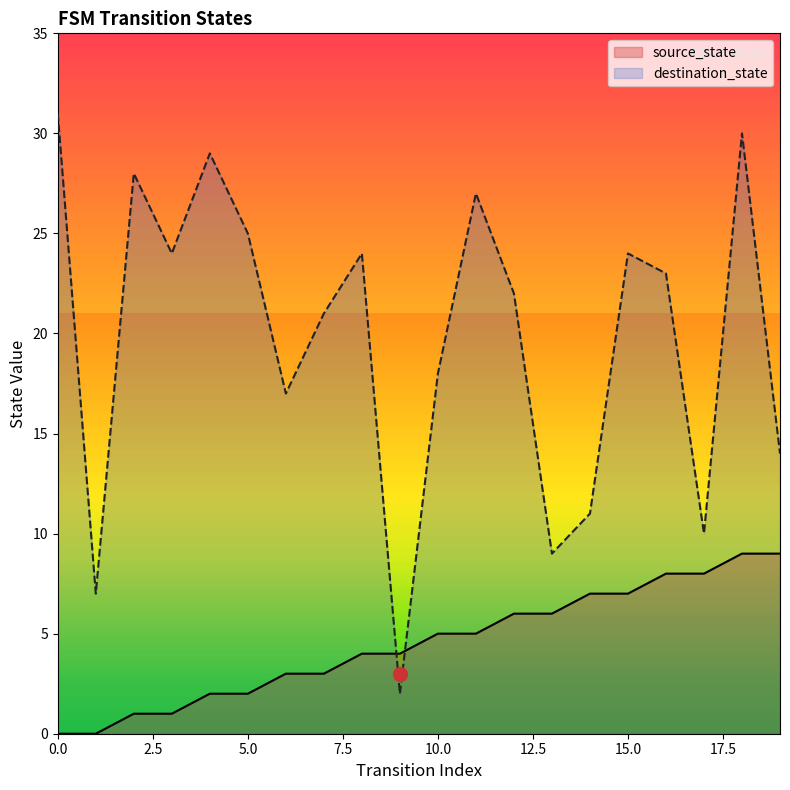

Where do source_state and destination_state first cross each other?

8 and 9